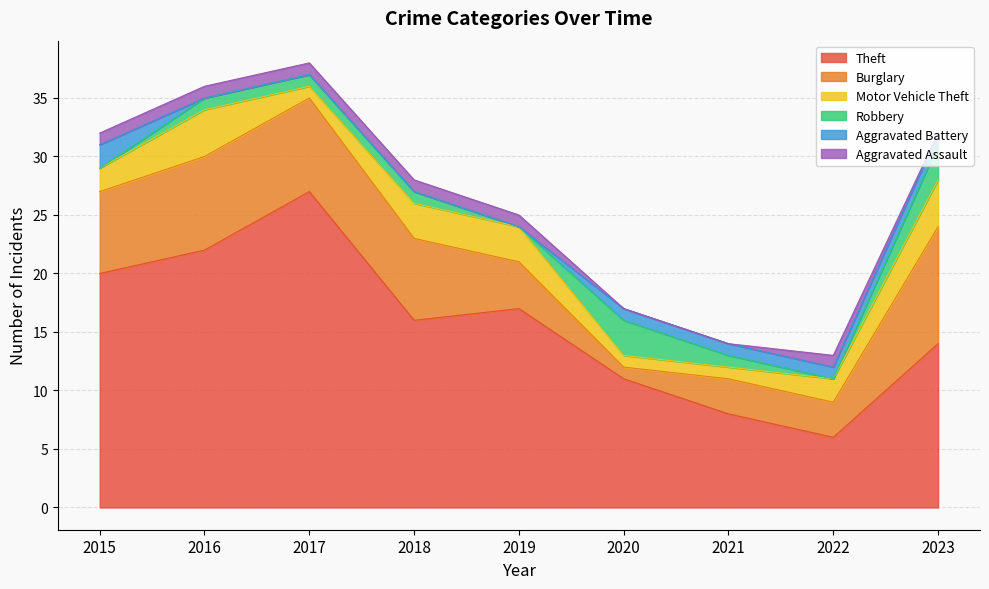

What is the value of the Burglary point at the 7th from the left?

3